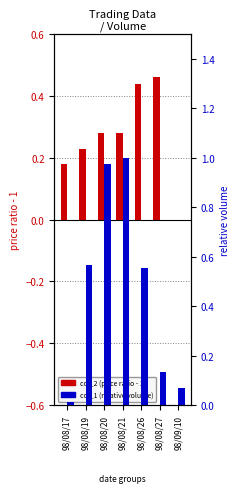

Which label corresponds to the smallest value in the chart?

98/09/10